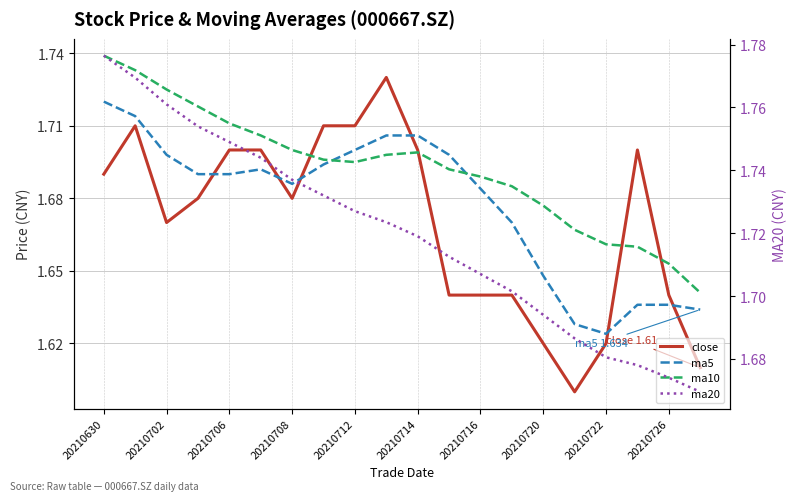

Is this an area chart (filled region under the line)?

No